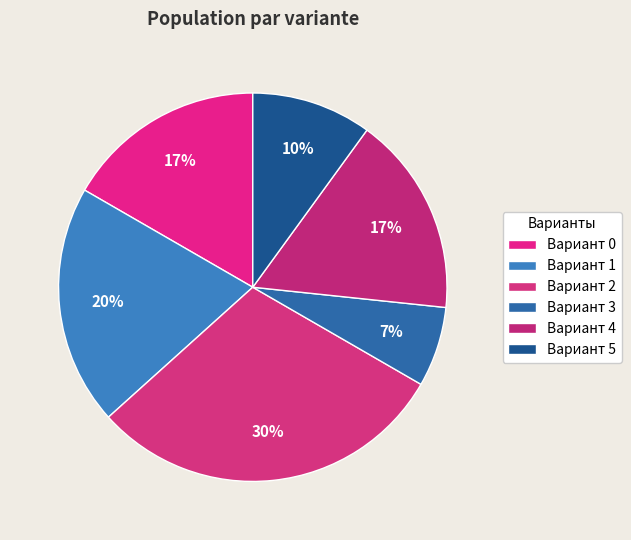

Count the number of slices in the pie.

6